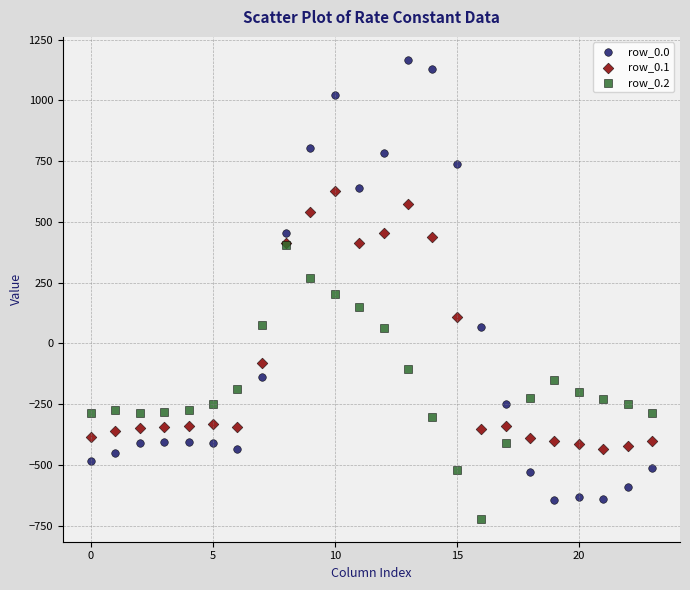

Which series has the widest spread of Y values?

row_0.0